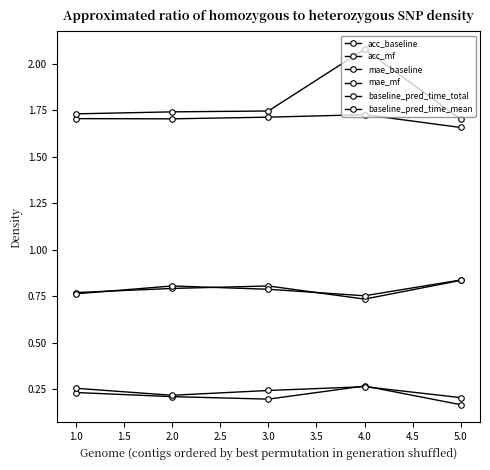

Count the number of data series in this chart.

6